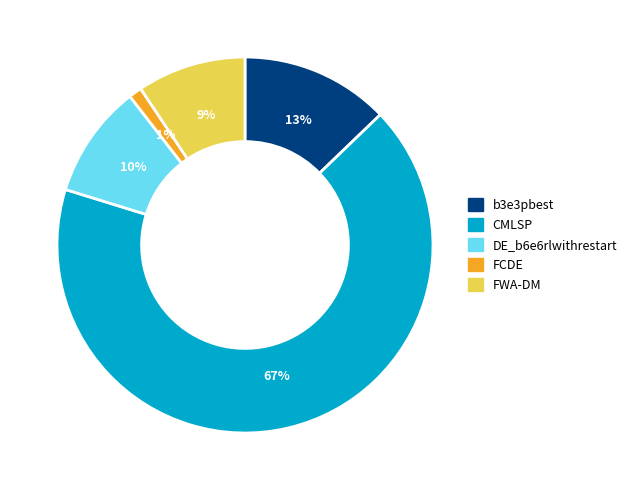

To the nearest percent, what portion does DE_b6e6rlwithrestart represent?

10%